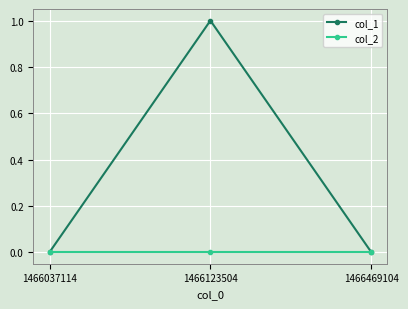

The value of col_2 at 1466037114 is 0. True or false?

True